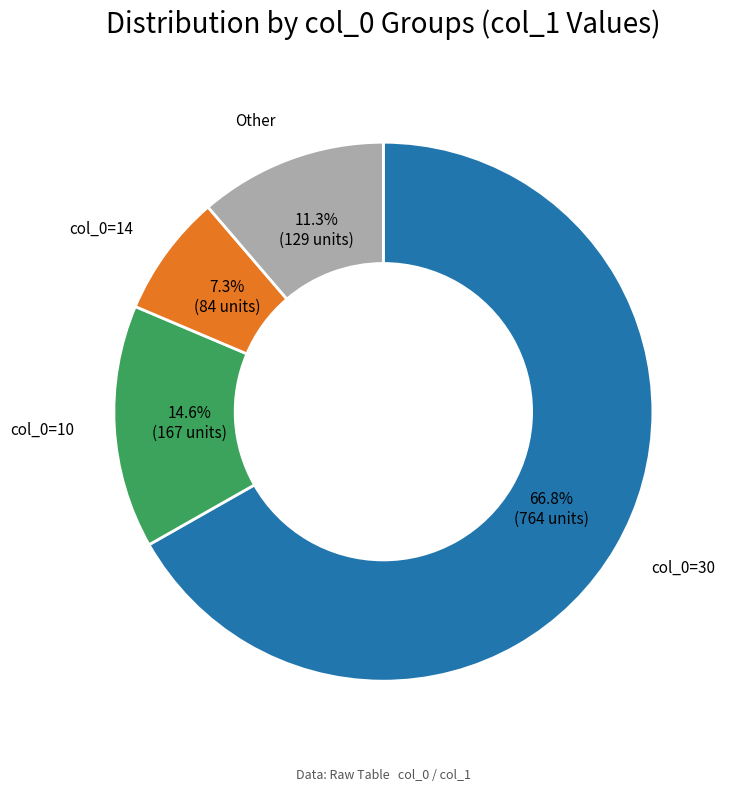

Combined, do Other and col_0=14 account for over 50%?

No